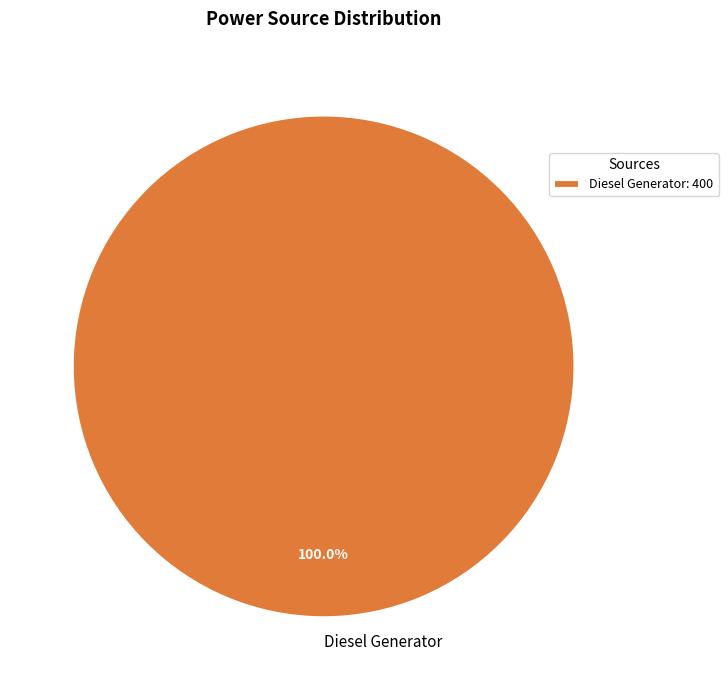

Does Diesel Generator represent more than half of the total?

Yes